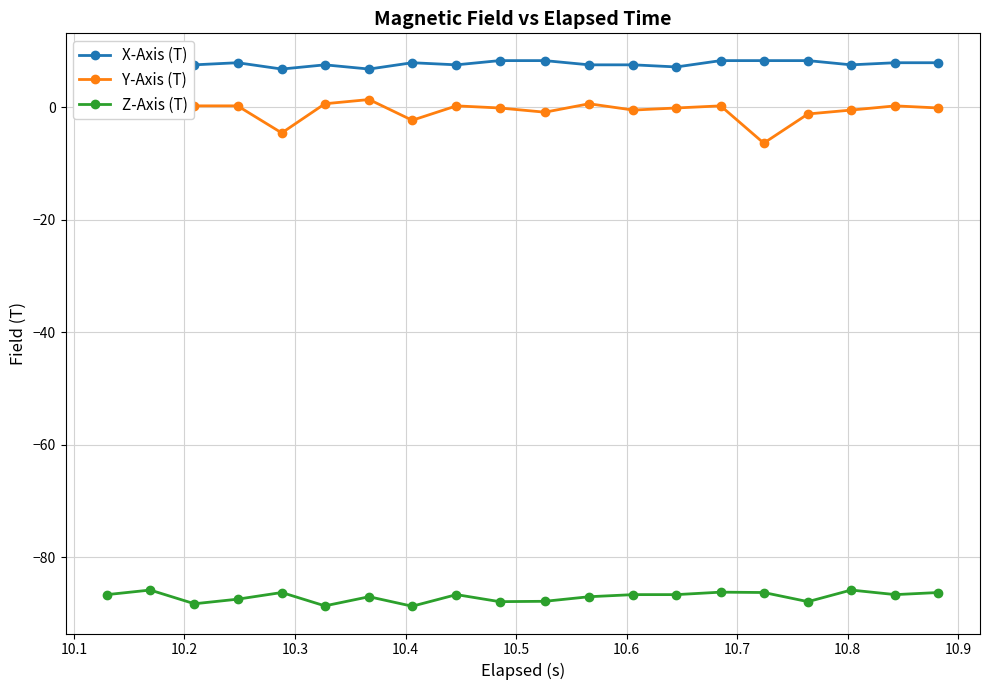

What is the greatest value displayed?

8.3